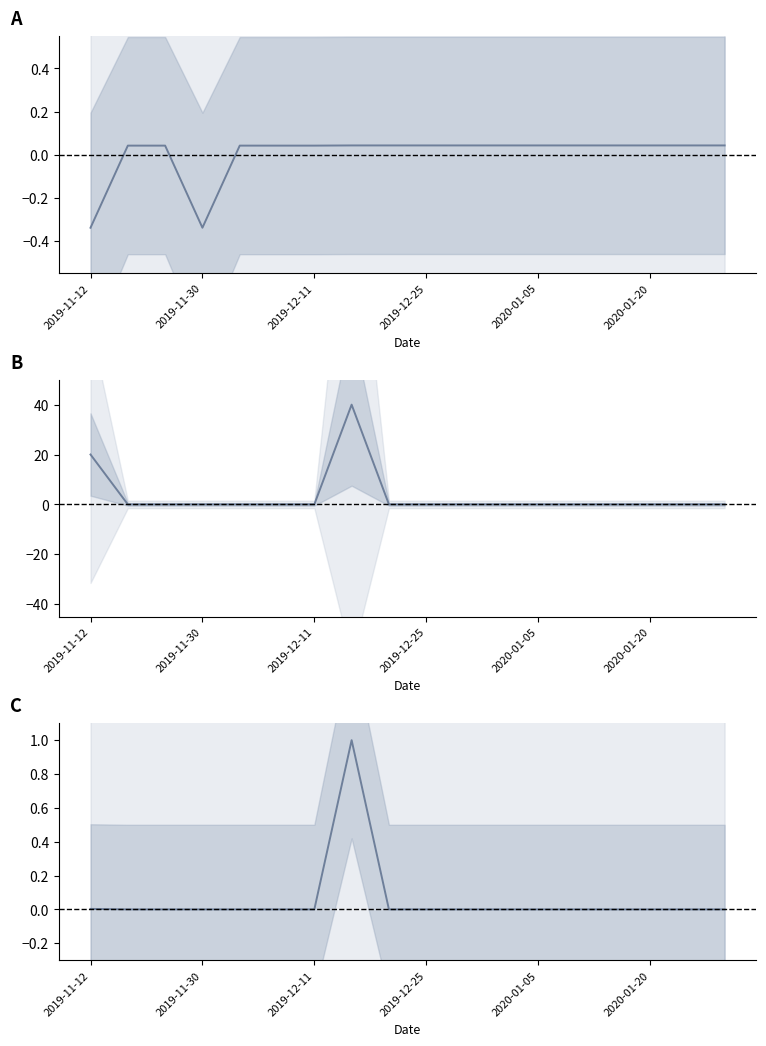

What is the sum of all Vol values?

1.0